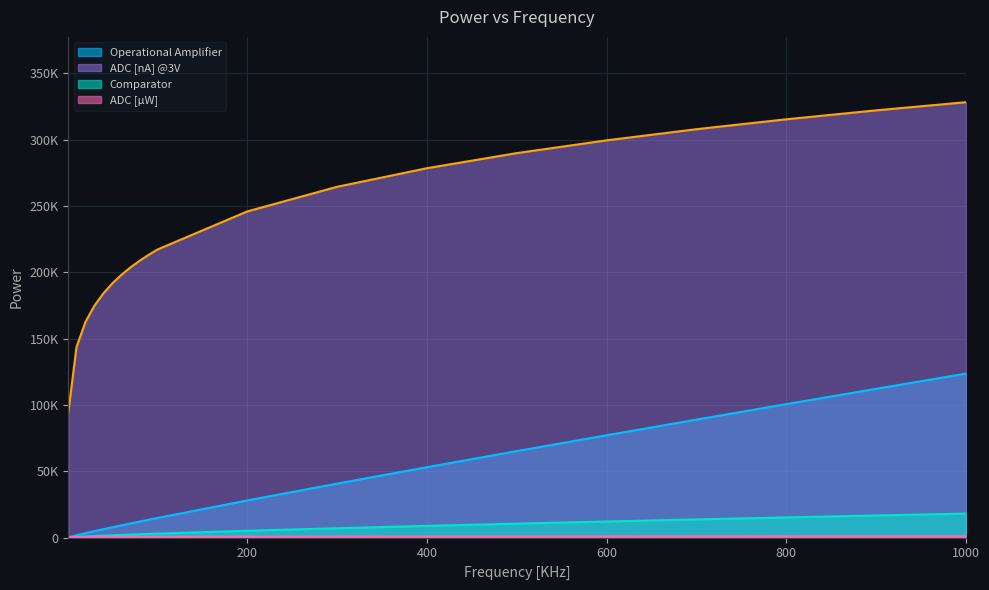

How many lines are shown in the chart?

4